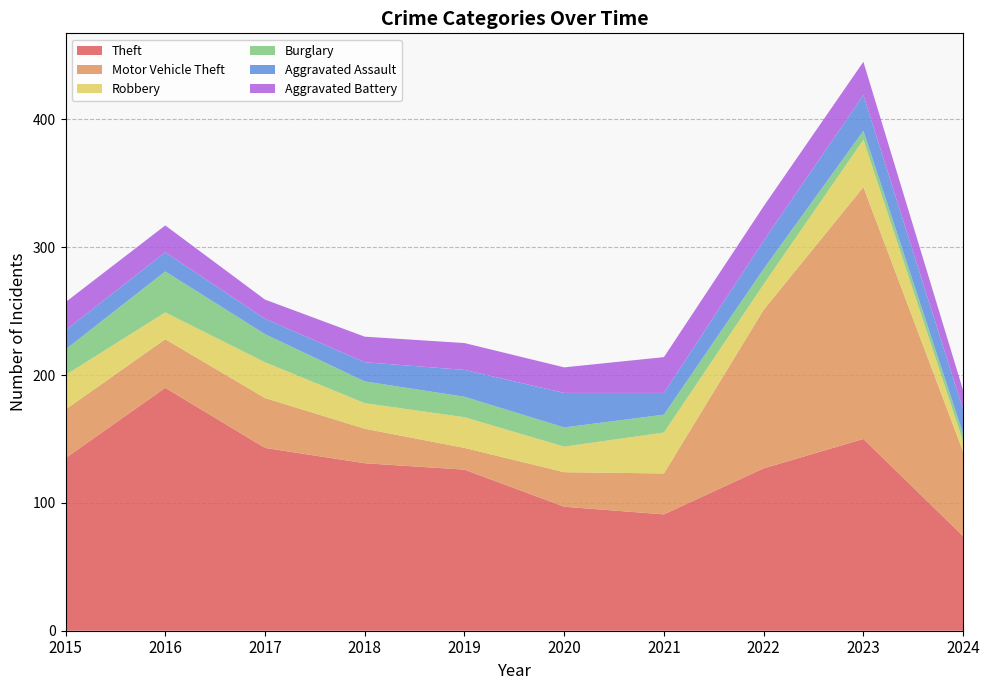

Reading left to right, transcribe all the data shown in this chart.

Theft: 2015=135	2016=190	2017=143	2018=131	2019=126	2020=97	2021=91	2022=127	2023=150	2024=74
Motor Vehicle Theft: 2015=38	2016=38	2017=39	2018=27	2019=17	2020=27	2021=32	2022=124	2023=197	2024=66
Robbery: 2015=27	2016=21	2017=28	2018=20	2019=24	2020=20	2021=32	2022=20	2023=37	2024=8
Burglary: 2015=20	2016=32	2017=22	2018=17	2019=16	2020=15	2021=14	2022=12	2023=7	2024=6
Aggravated Assault: 2015=15	2016=15	2017=12	2018=15	2019=21	2020=27	2021=17	2022=22	2023=28	2024=19
Aggravated Battery: 2015=22	2016=21	2017=15	2018=20	2019=21	2020=20	2021=28	2022=27	2023=26	2024=15